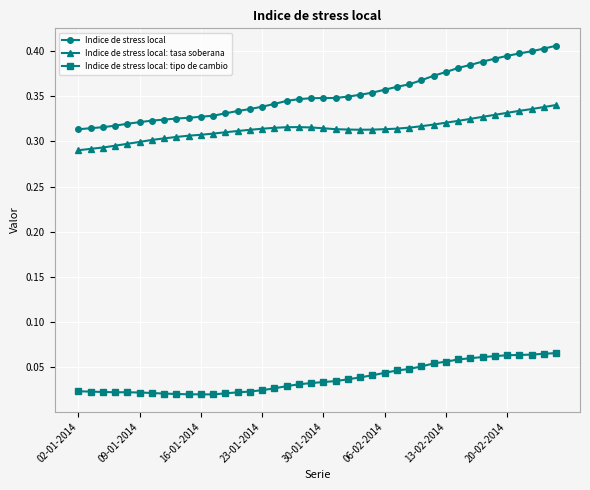

At how many categories does at least one series exceed 0?

40